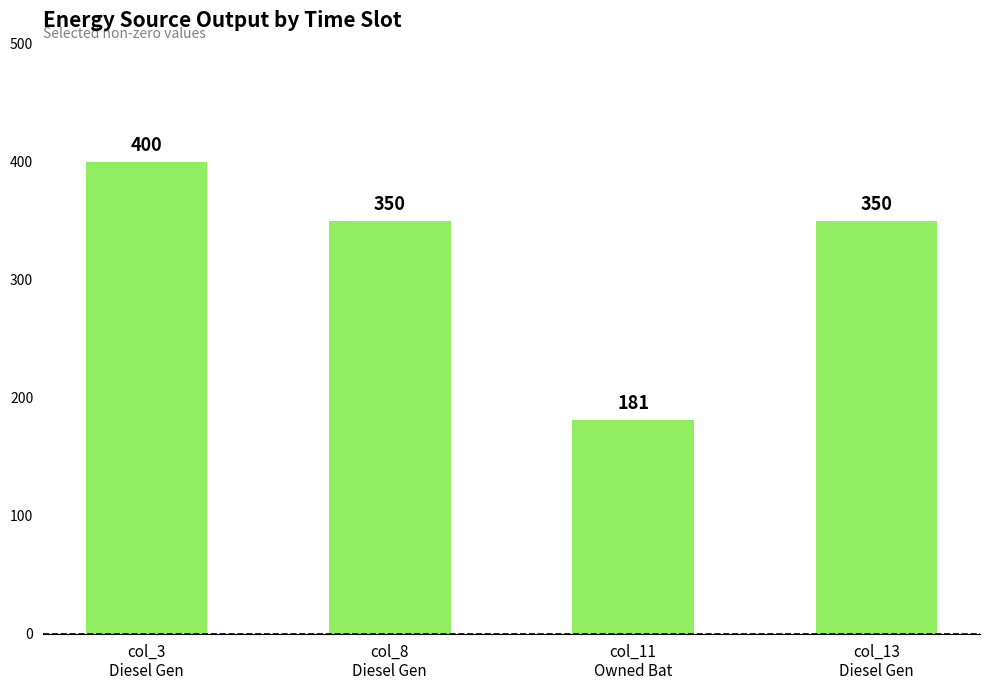

What is the approximate value at col_3
Diesel Gen, to the nearest 10?

400